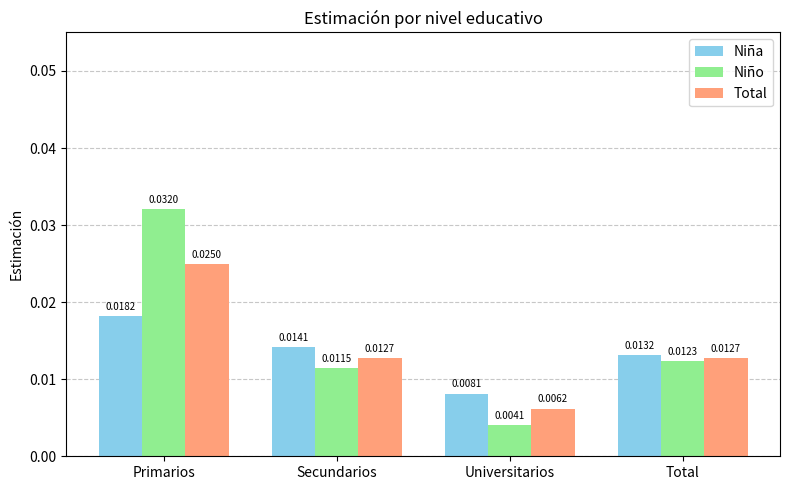

At Total, list the series in order from smallest to largest.

Niño, Total, Niña